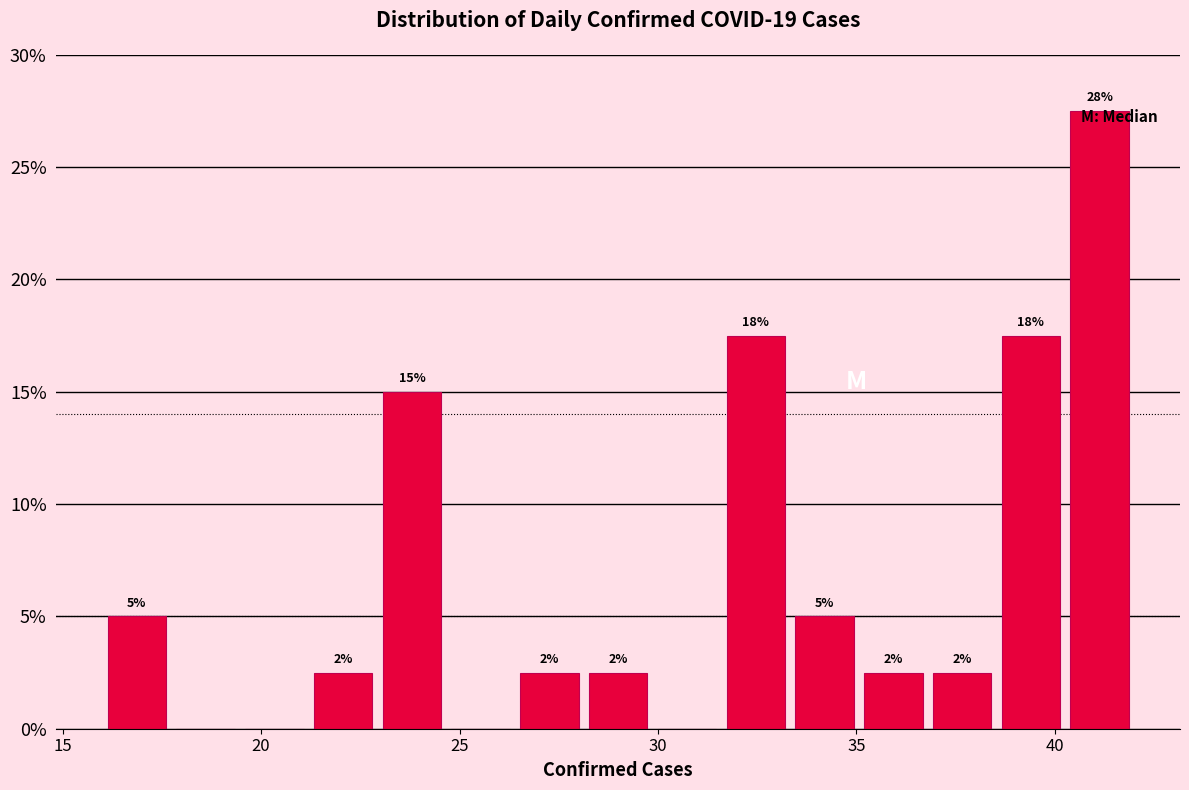

Read against the x-axis, roughly where is the centre of the tallest bar?

41.0